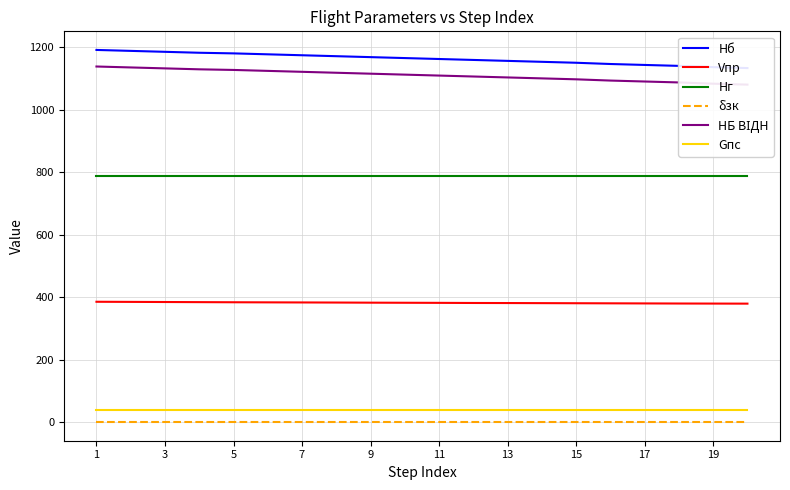

The value of Vпр at 17 is 379.9. True or false?

True